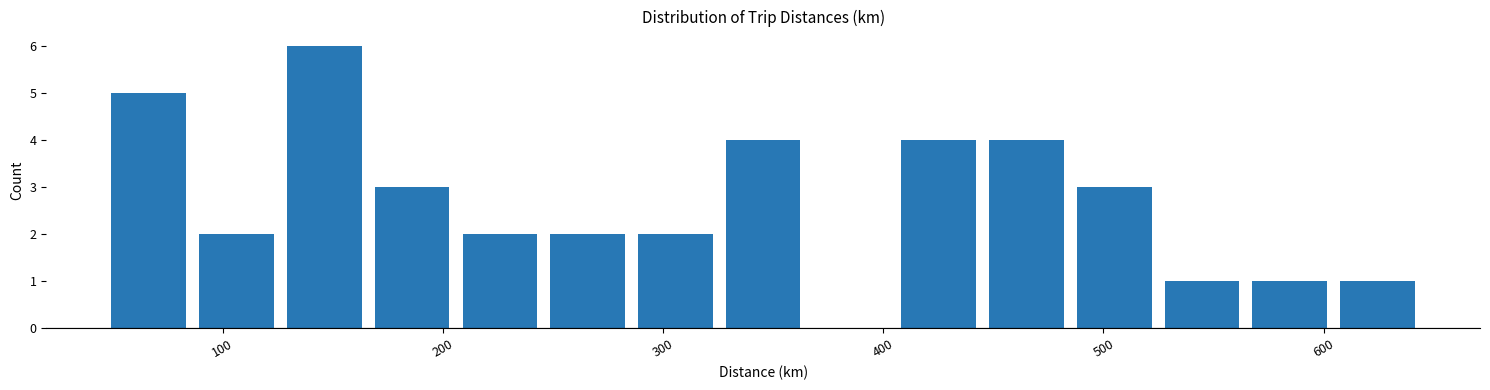

Read against the x-axis, roughly where is the centre of the tallest bar?

150